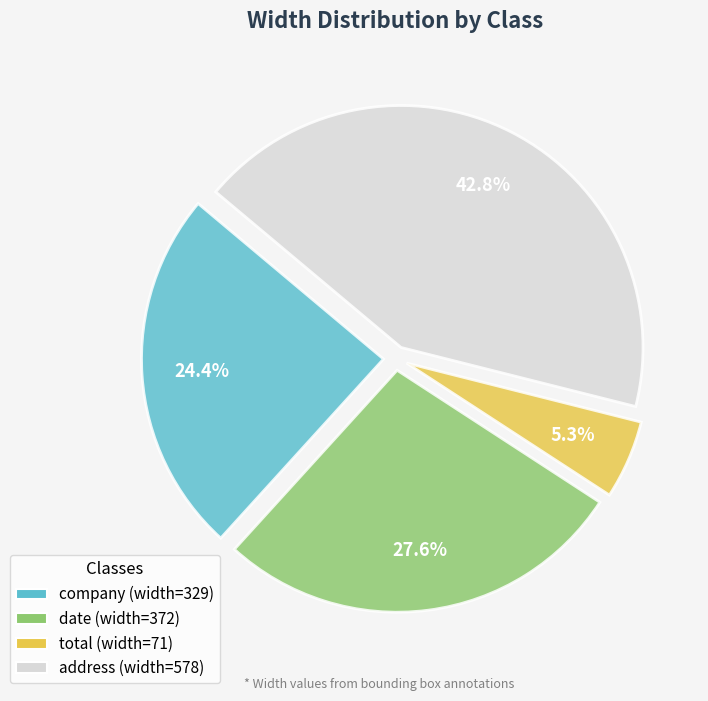

Combined, do total and address account for over 50%?

No